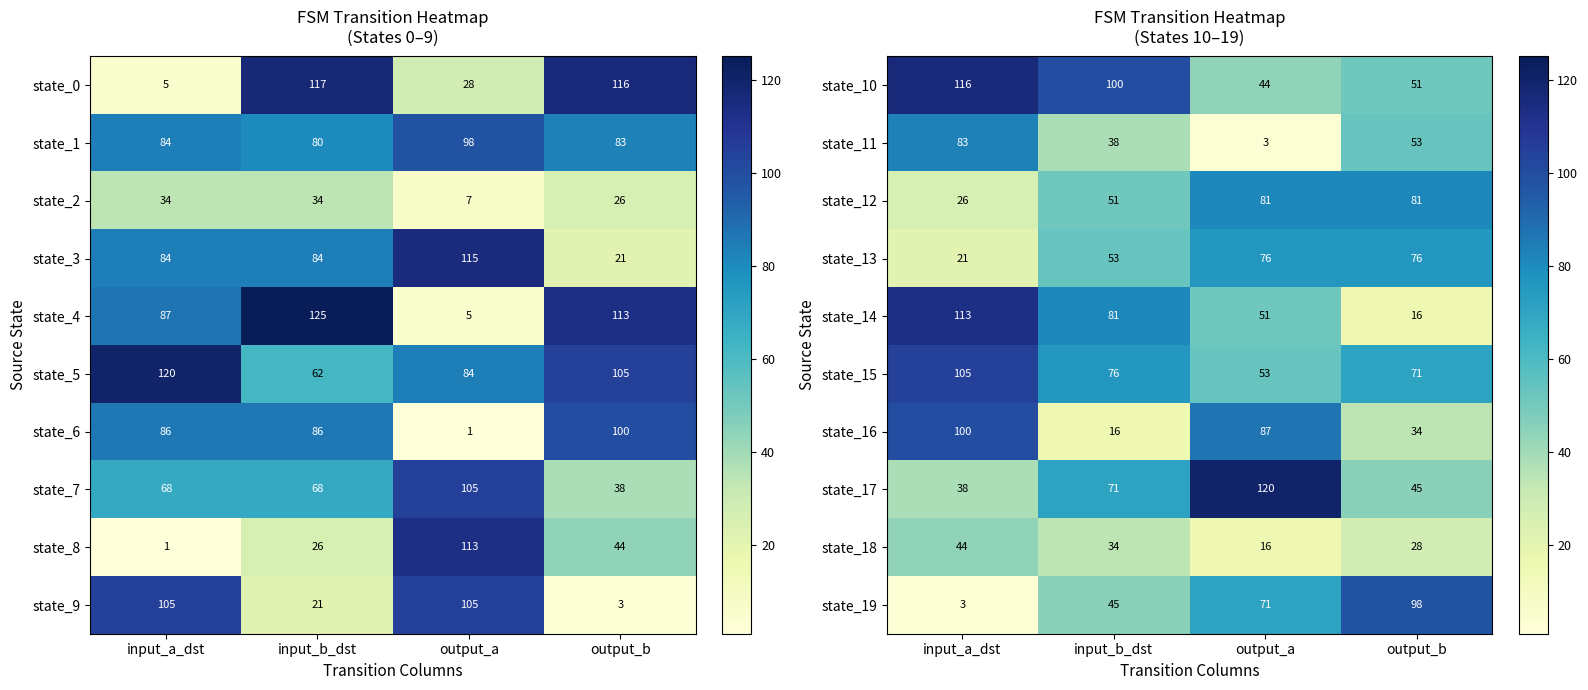

What is the total value across all series at input_b_dst?

565